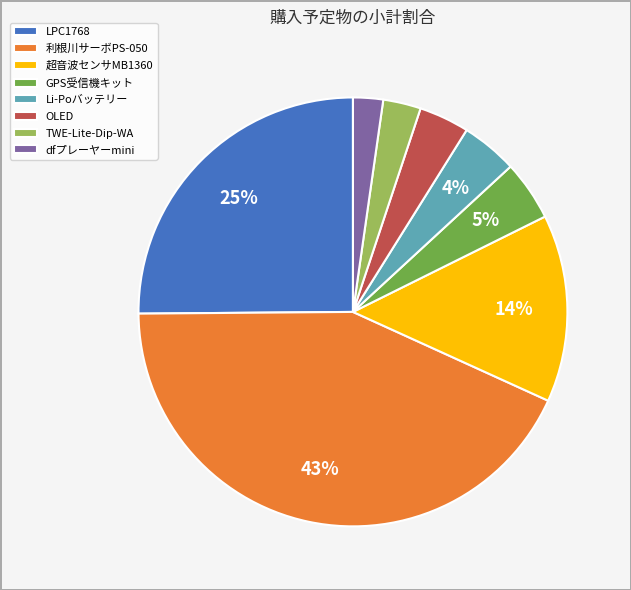

Which category has the smallest portion of the pie?

dfプレーヤーmini